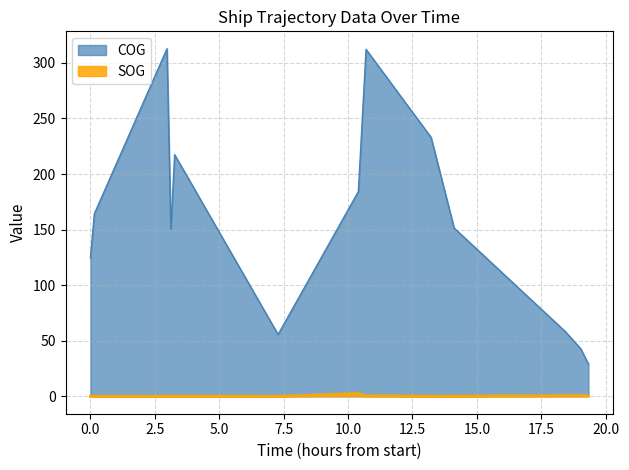

Is it true that COG equals 81.5 at 2024-04-20 01:29:33?

False